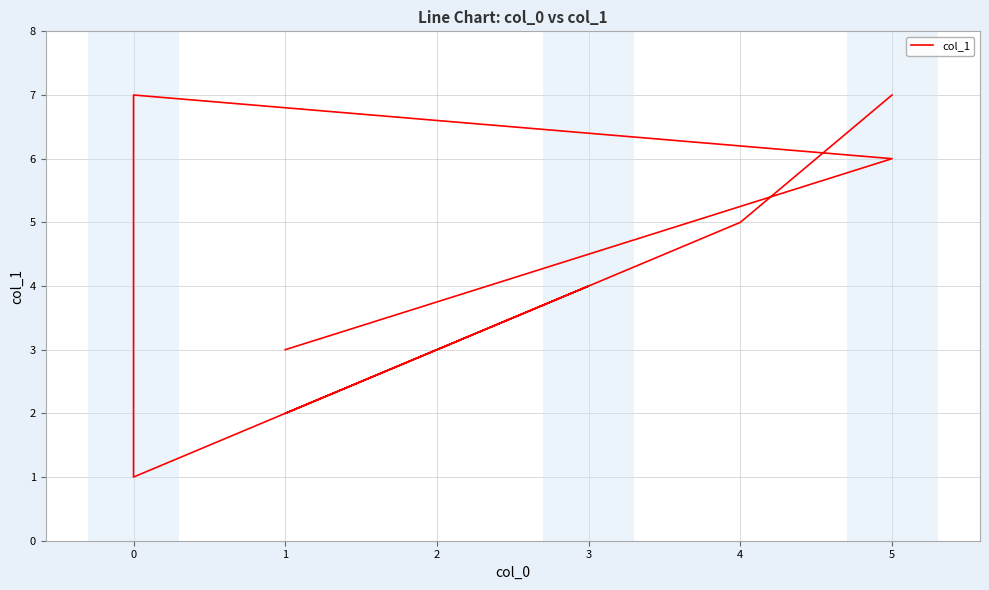

How many series are shown in this chart?

1